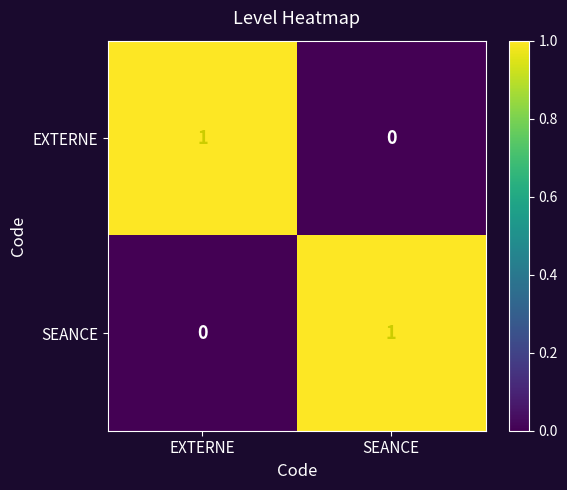

What is the greatest value displayed?

1